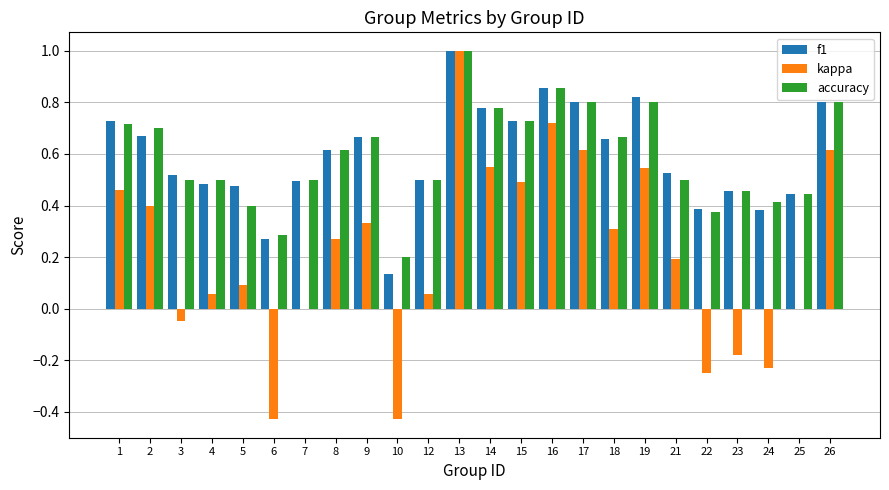

What is the sum of the kappa values at 14 and 26?

1.2